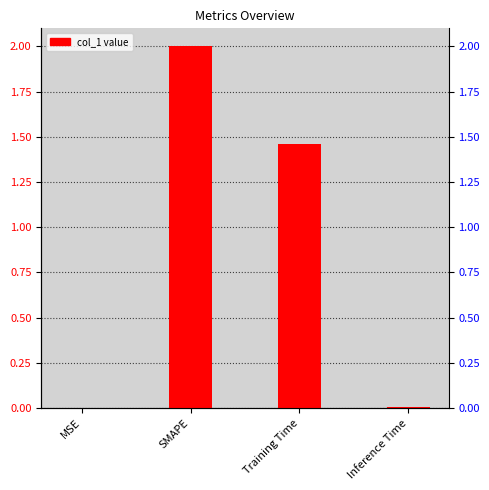

What is the sum of the values at Training Time and MSE?

1.5